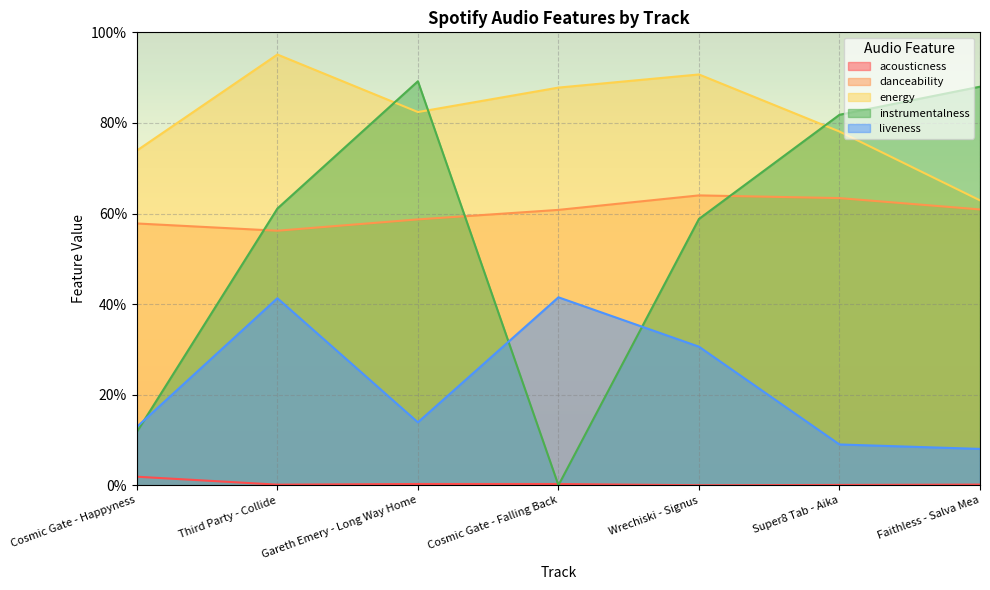

What are all the series names shown in the legend?

acousticness, danceability, energy, instrumentalness, liveness